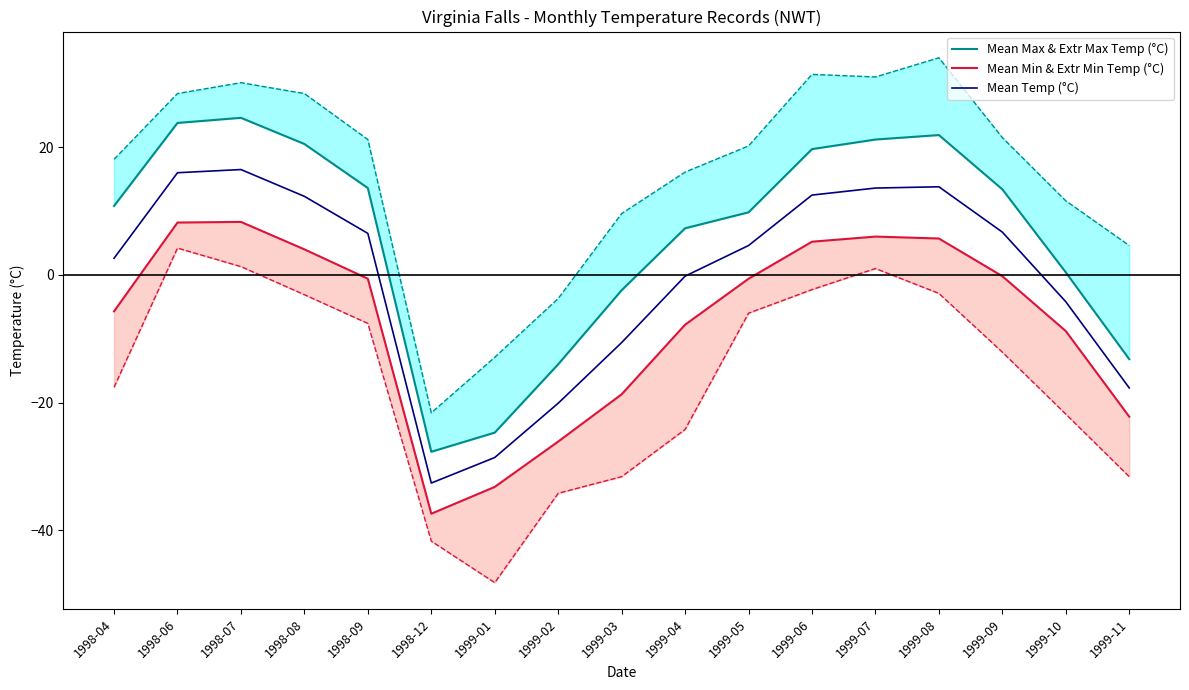

What is the sum of all Mean Min & Extr Min Temp (°C) values?

-123.9